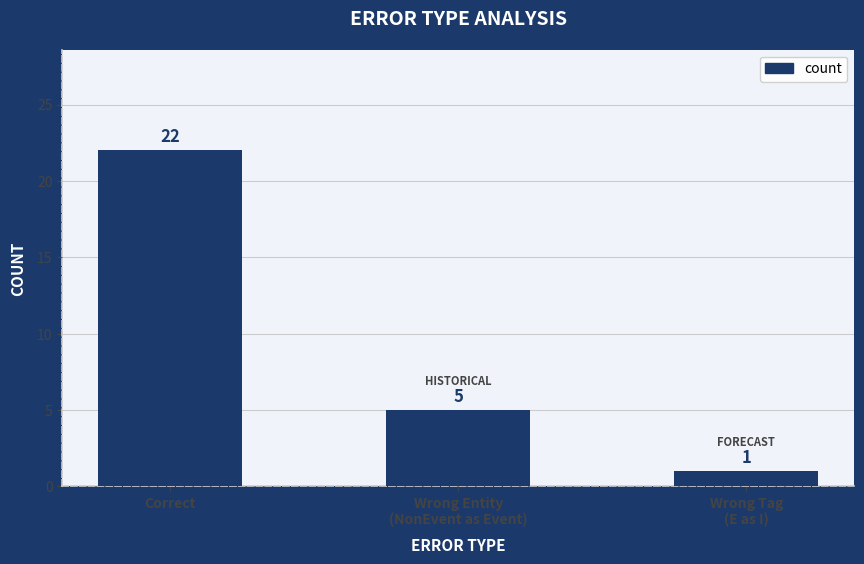

What is the change in value from Wrong Entity
(NonEvent as Event) to Wrong Tag
(E as I)?

-4